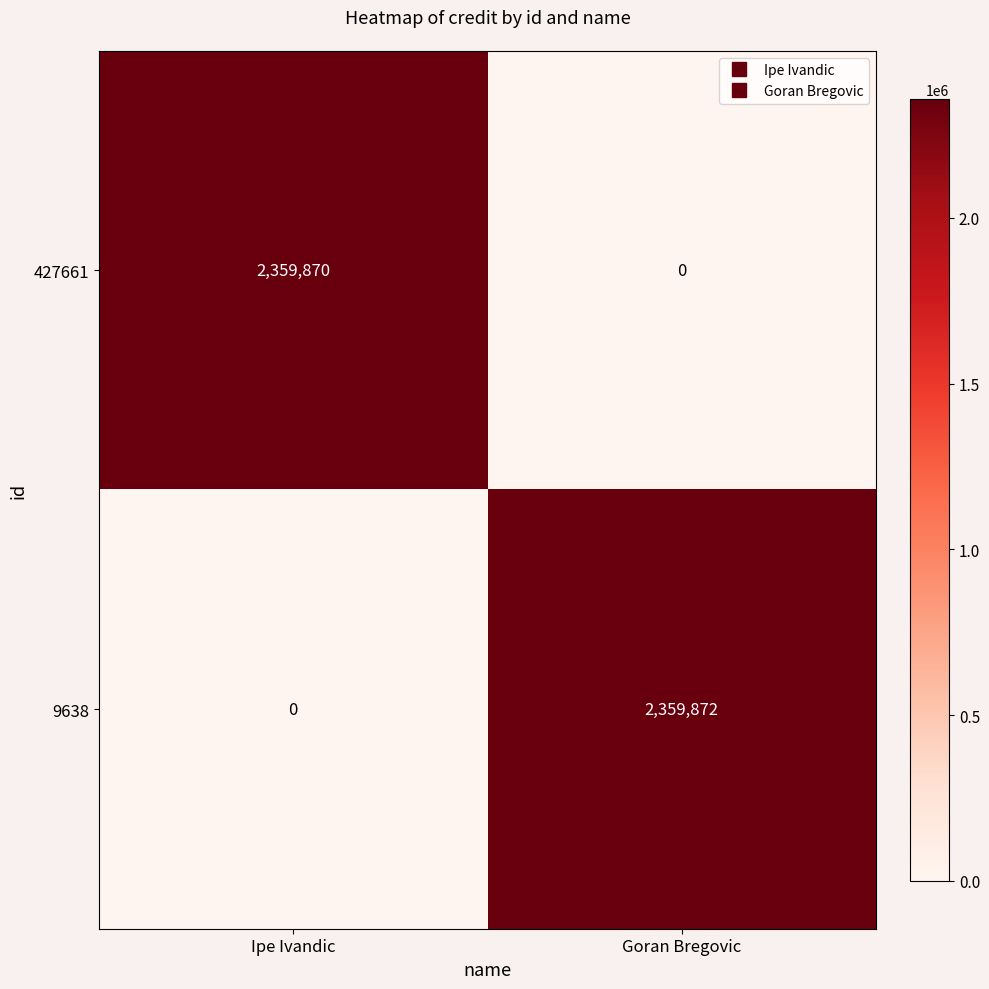

Between Ipe Ivandic and Goran Bregovic, which series saw the biggest shift?

9638